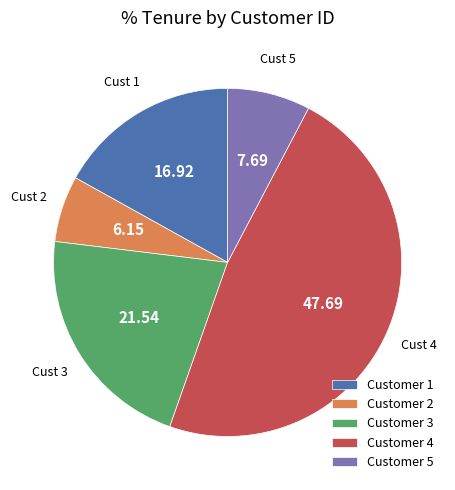

How many slices are in this pie chart?

5